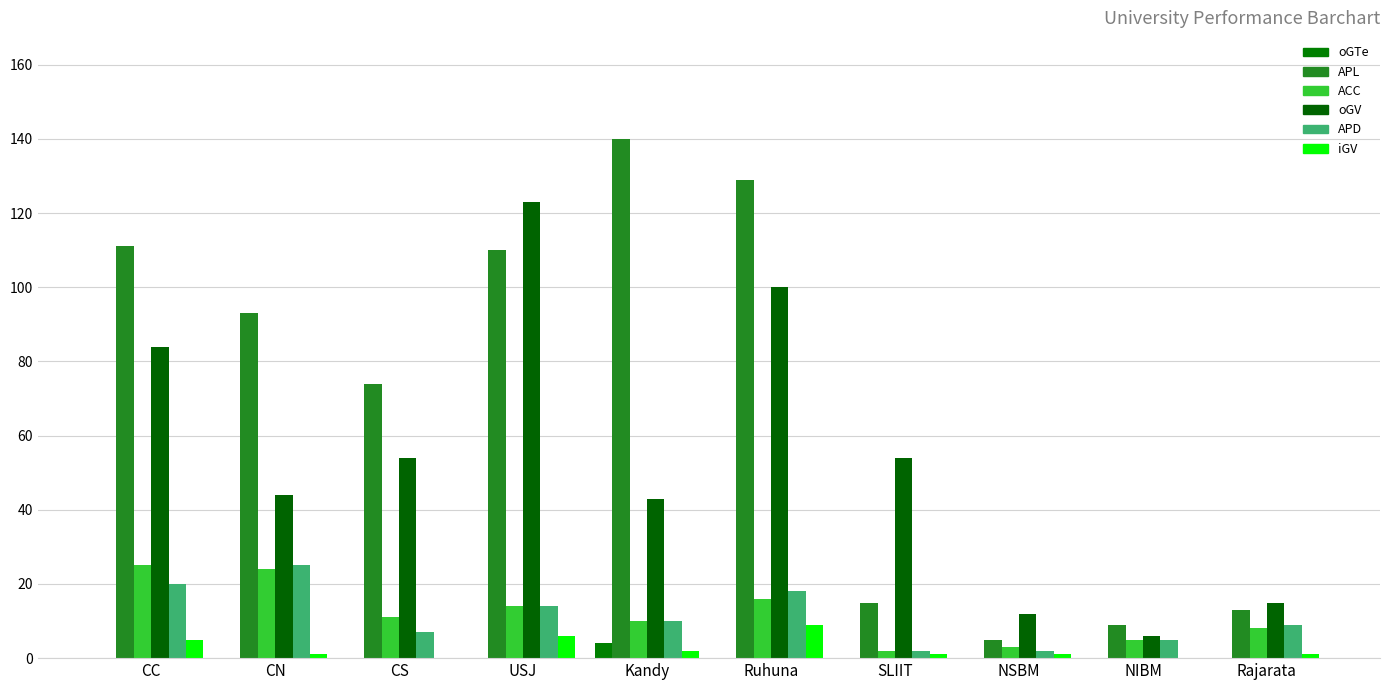

Count the number of categories in the chart.

10